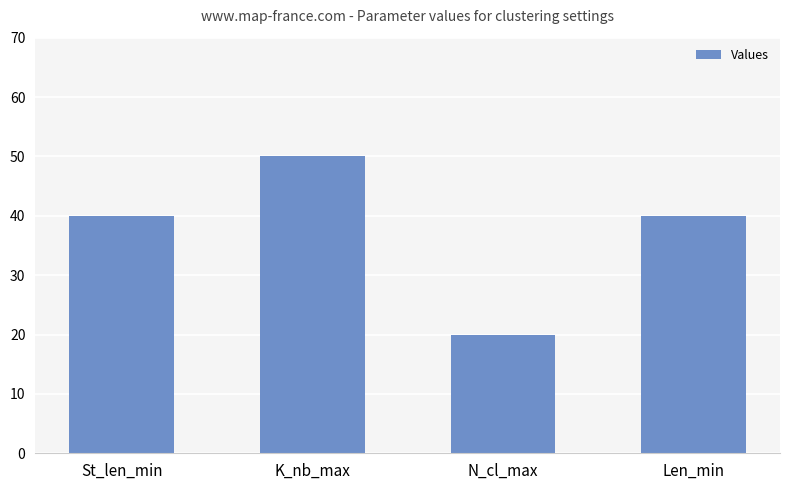

What is the greatest value displayed?

50